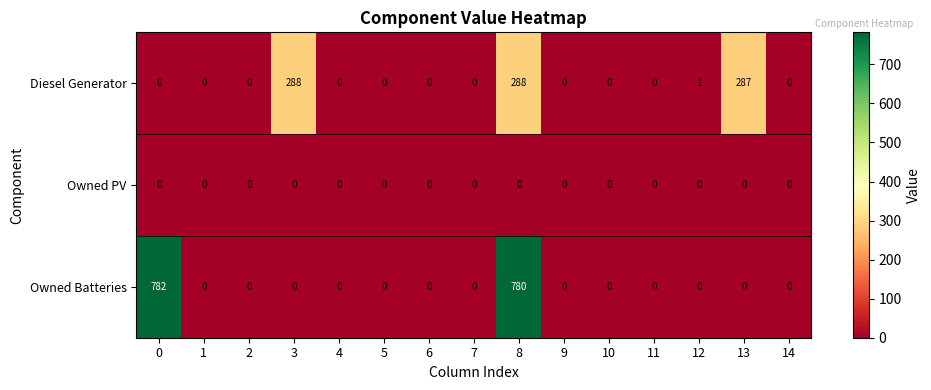

Is it true that Owned Batteries equals 1223 at 0?

False